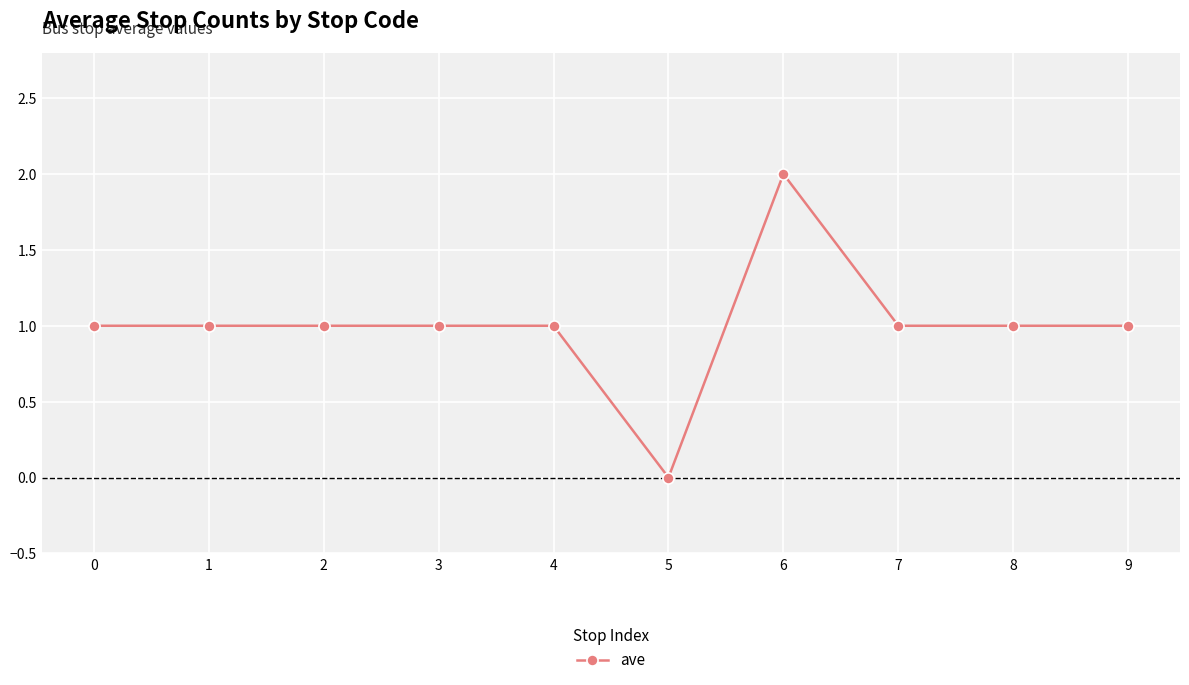

What is the ratio of the value at 1 to the value at 0?

1.0